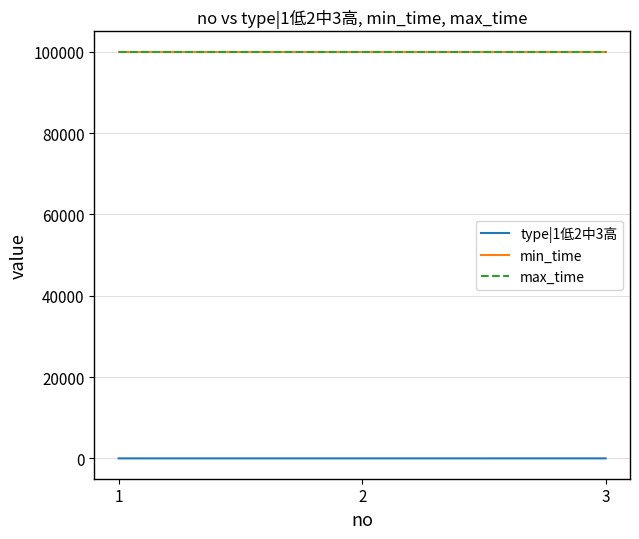

Between 1 and 2, which series saw the biggest shift?

type|1低2中3高